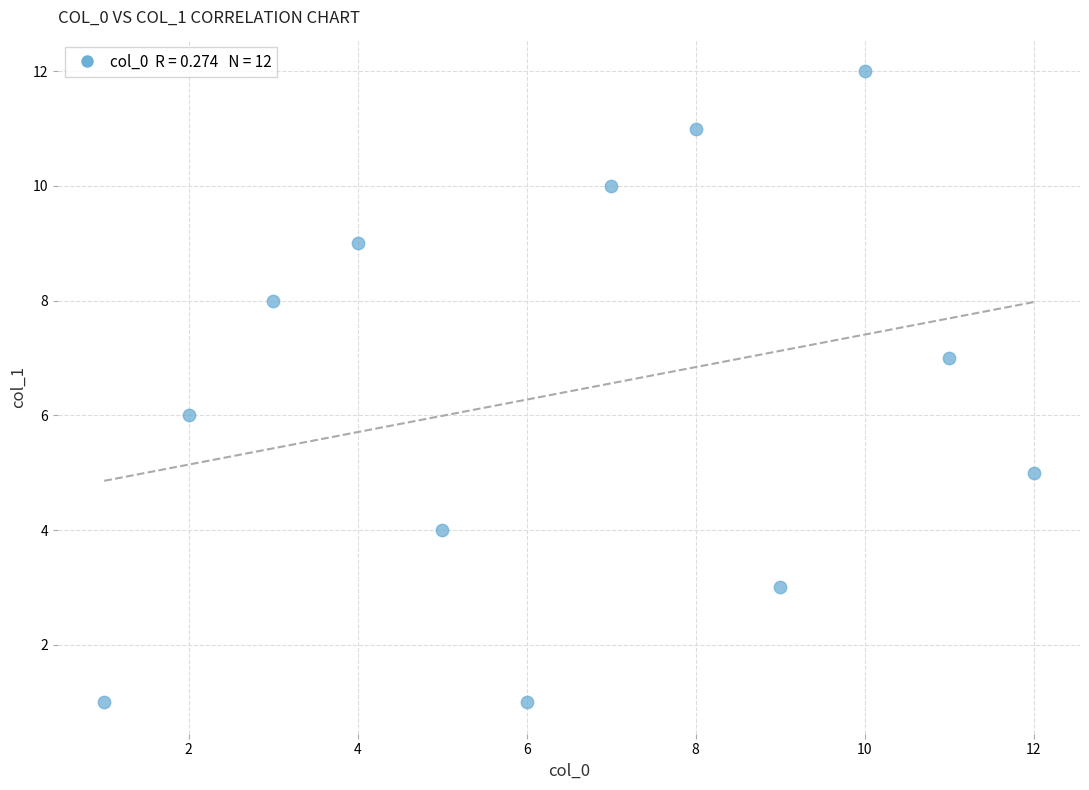

What is the average Y value?

6